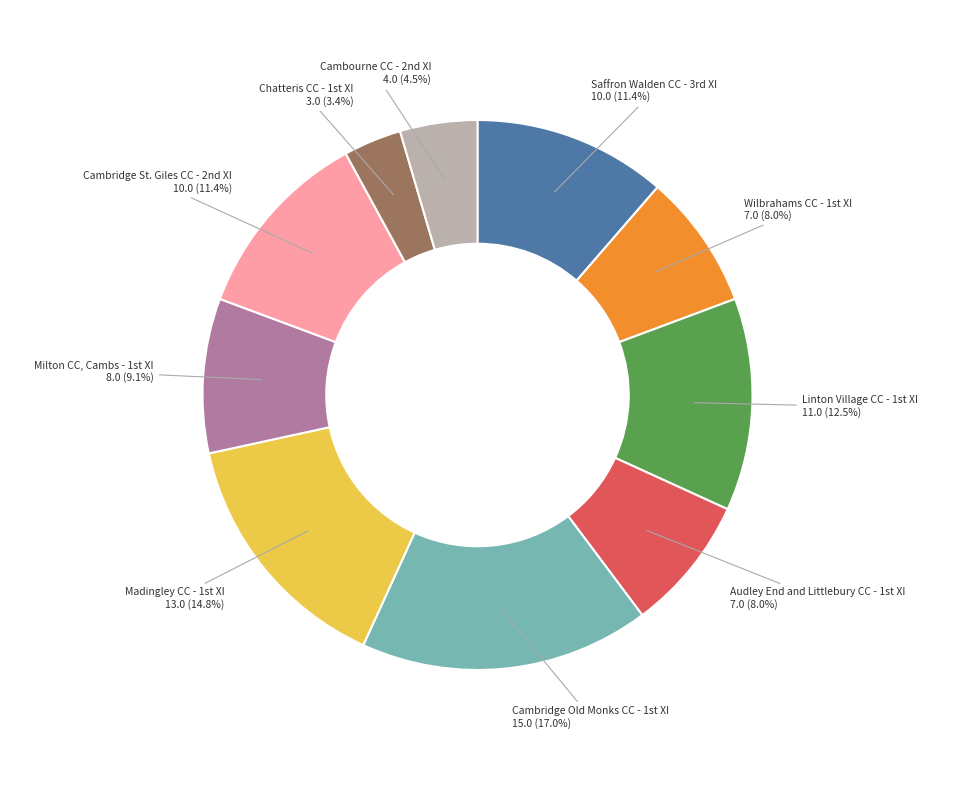

How many slices are in this pie chart?

10